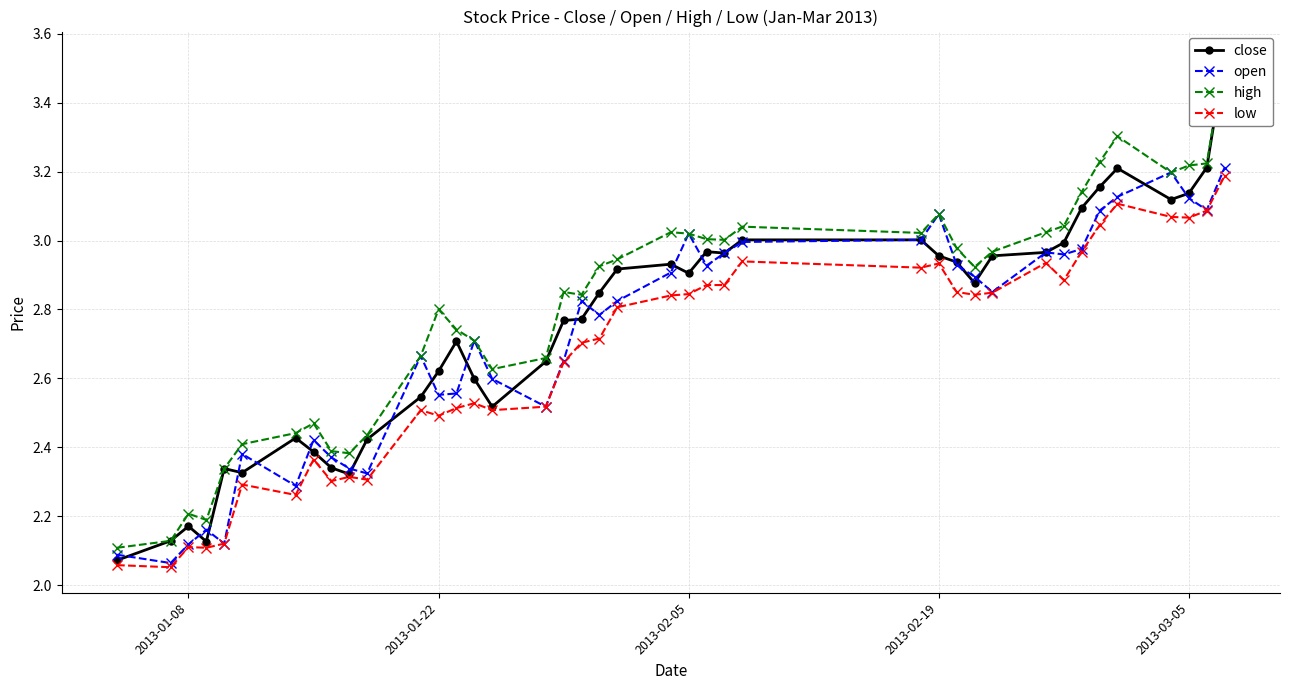

What is the highest value of the low series?

3.2